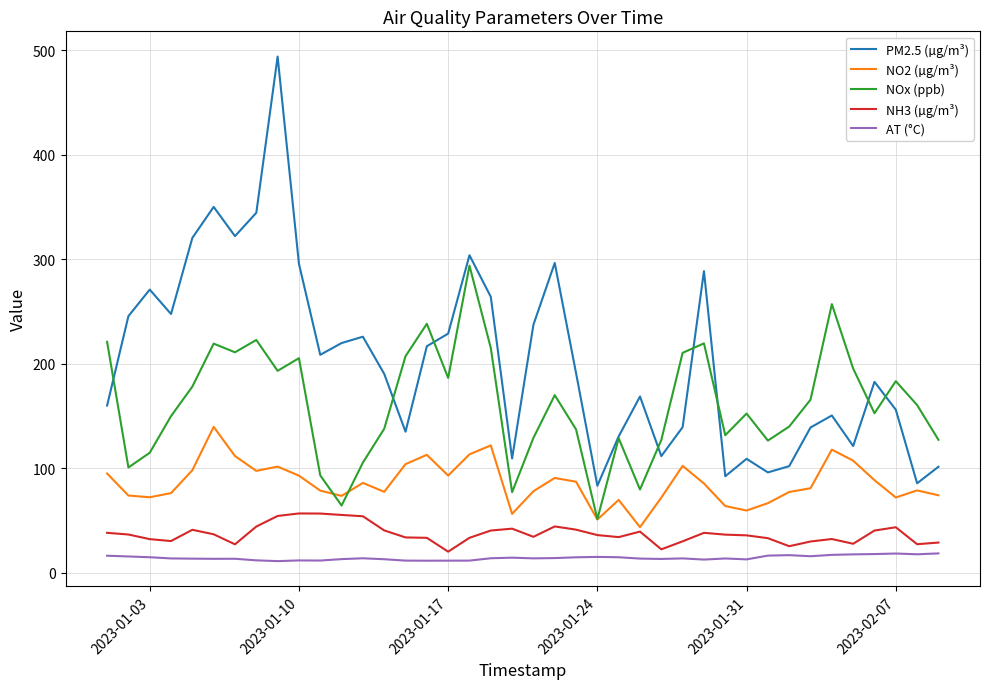

True or false: PM2.5 (µg/m³) and NH3 (µg/m³) cross at least once.

False